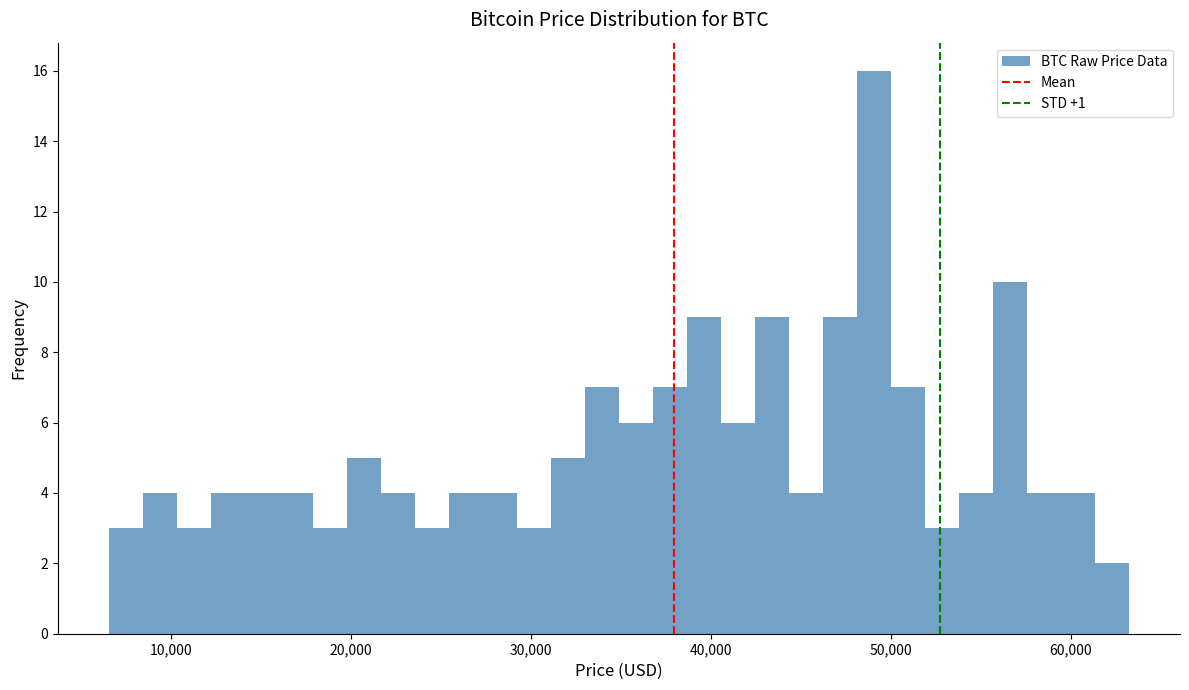

Around what value on the x-axis is the tallest bar? Give the approximate position of its centre, as read against the axis.

49000